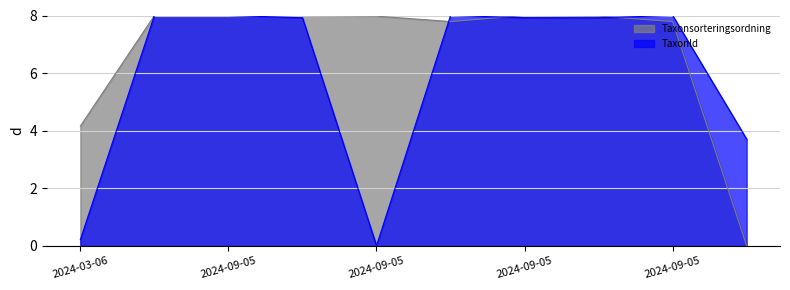

What is the sum of all Taxonsorteringsordning values?

67.7